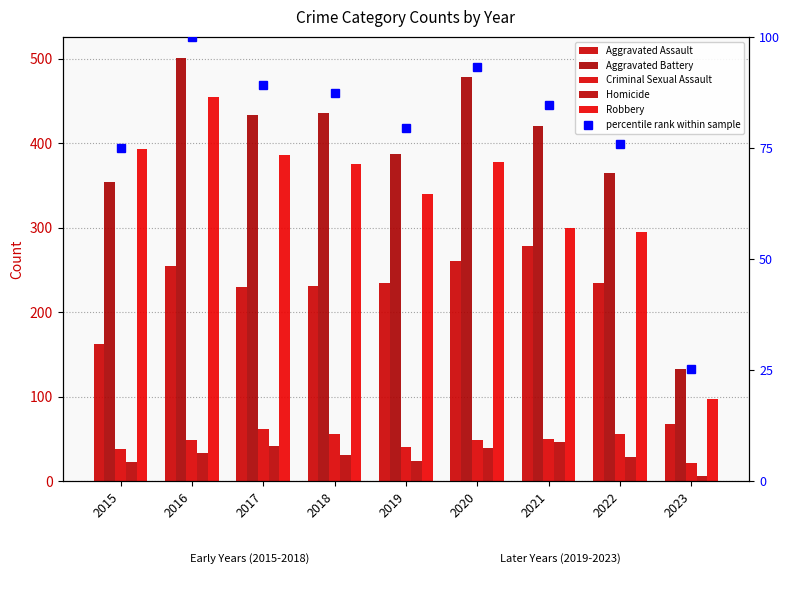

What value does the Aggravated Battery series have at 2018?

436.0